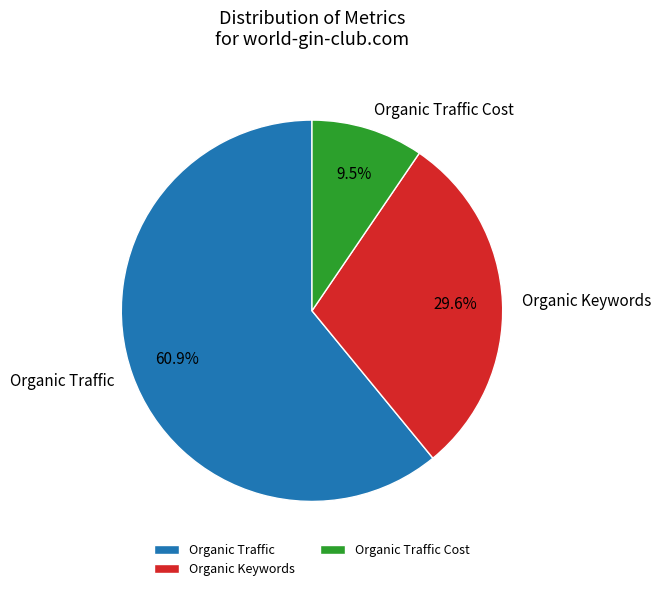

Which has a higher value, Organic Keywords or Organic Traffic?

Organic Traffic